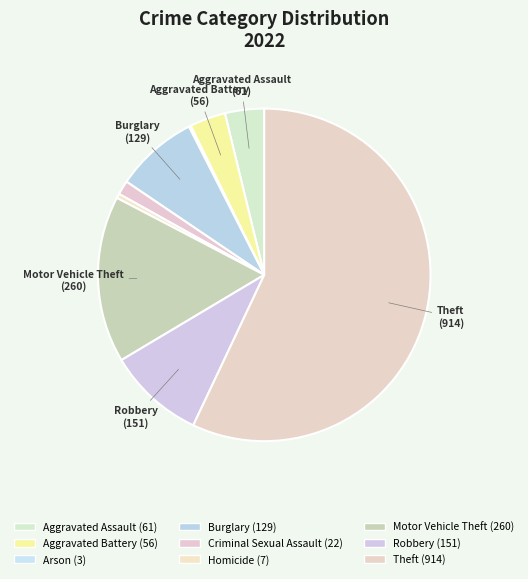

What is the total percentage of Criminal Sexual Assault and Theft?

58.4%